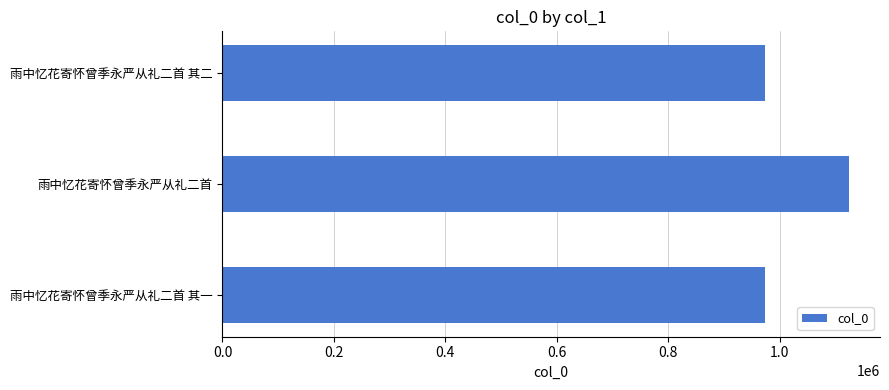

True or false: the data shows 974162 at 雨中忆花寄怀曾季永严从礼二首 其二.

True